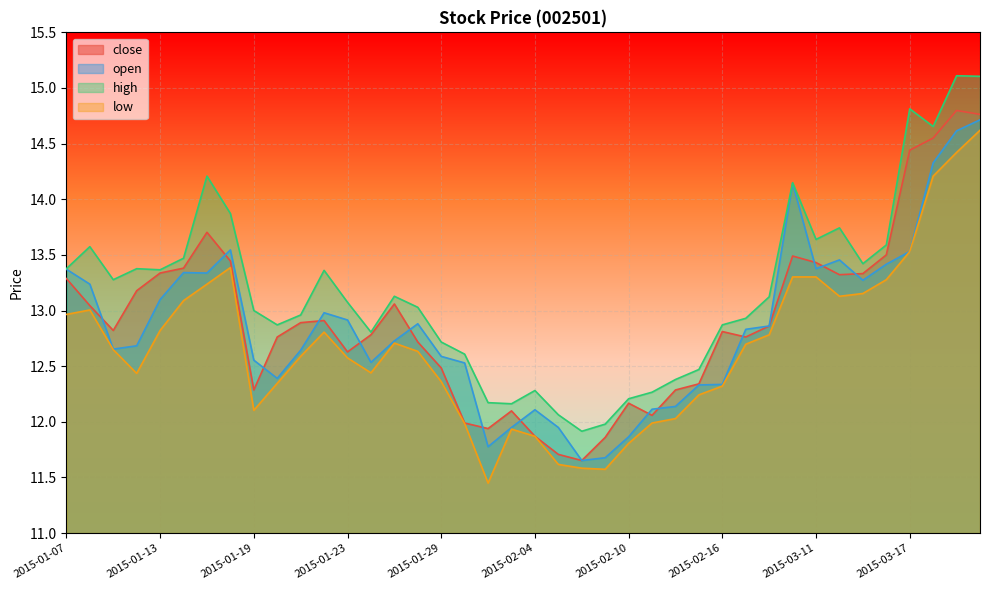

What is the label of the 3rd point from the left?

2015-01-09